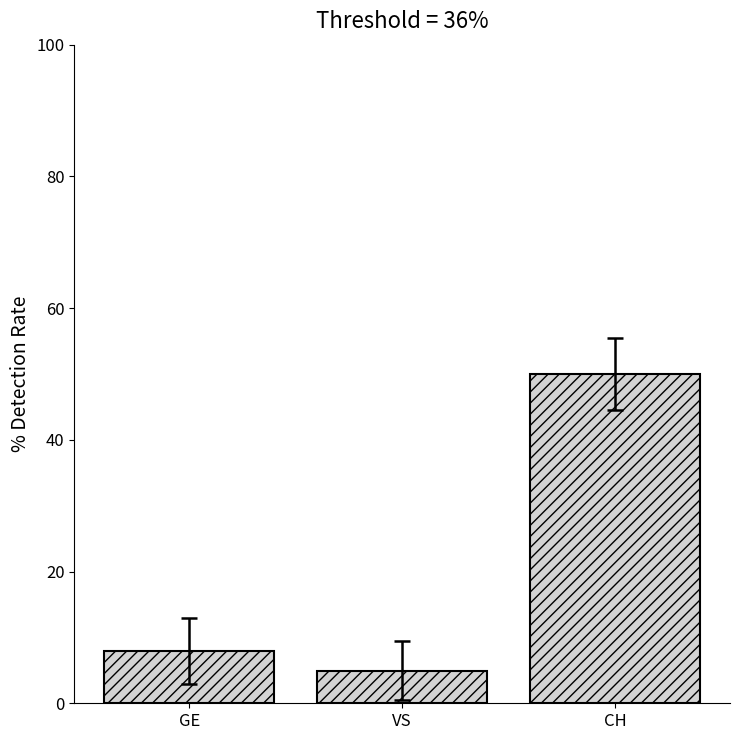

How many bars are there in total?

3